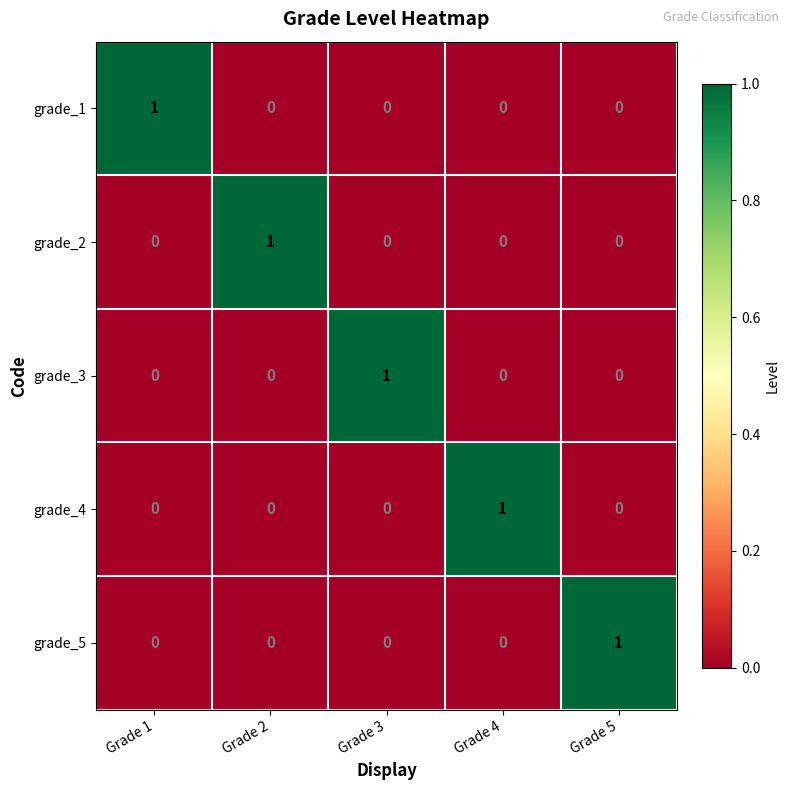

What is the maximum value shown in the chart?

1